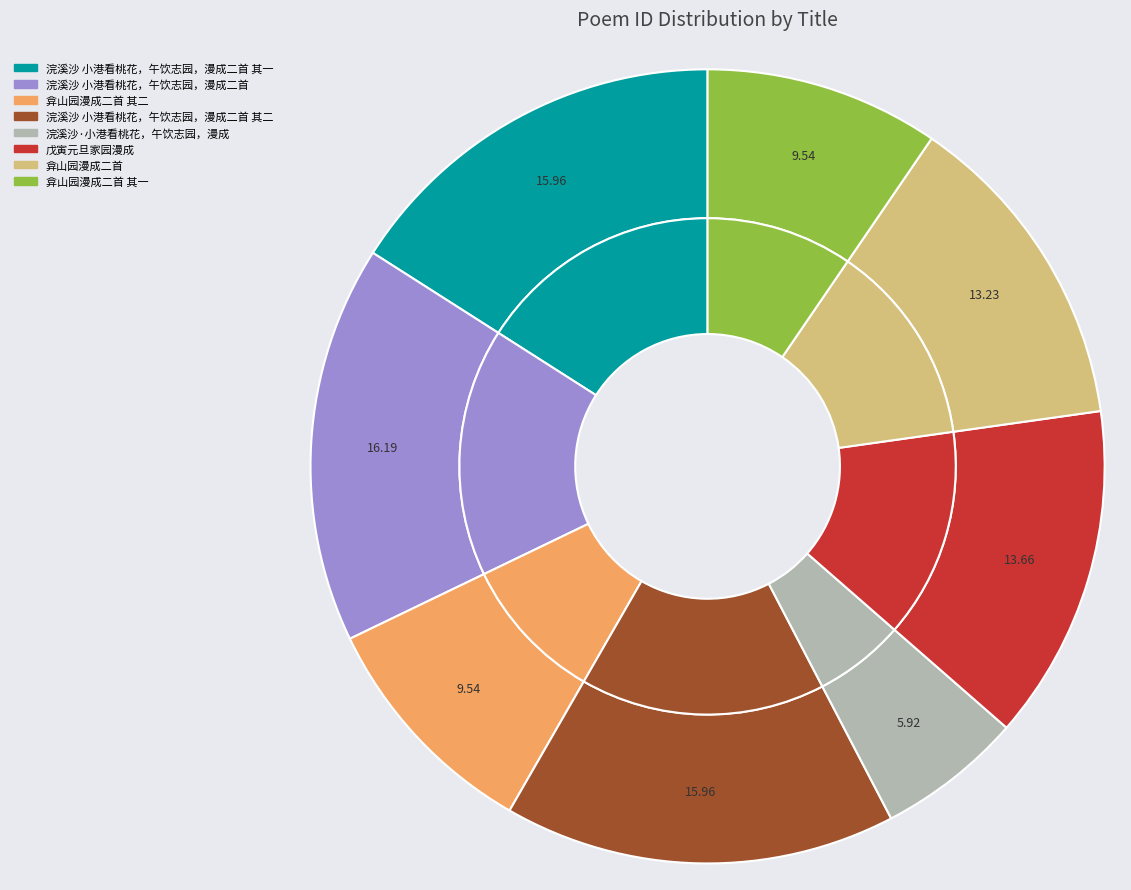

To the nearest percent, what is the difference between the largest and smallest slice percentages?

10%